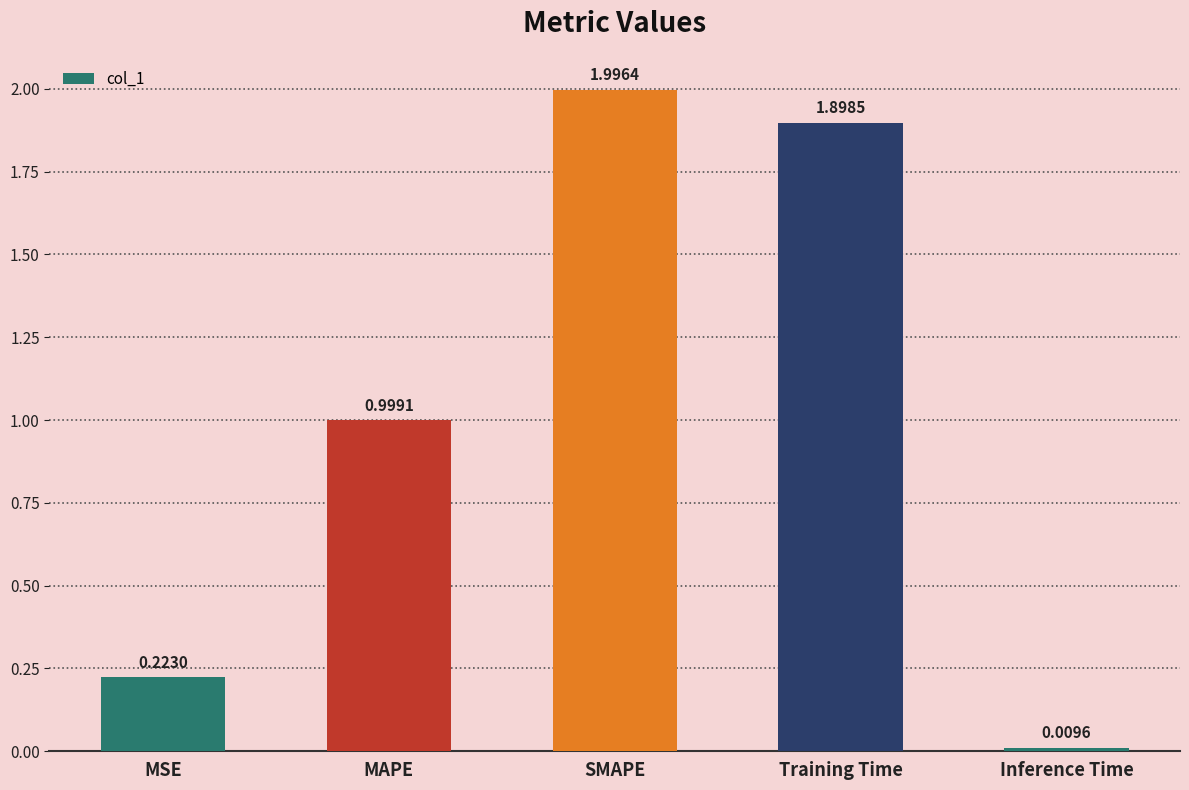

Are the bars horizontal?

No